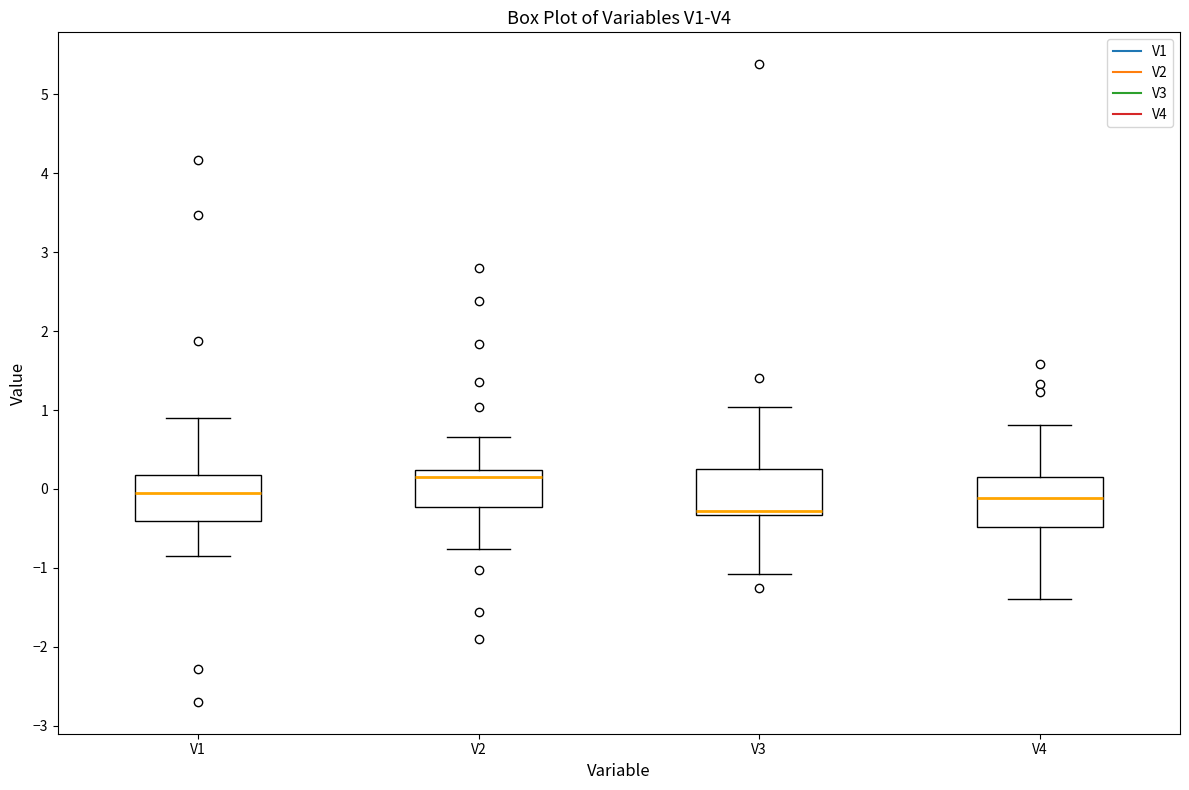

Where does the lower whisker of the box for V4 end on the y-axis? The values are not printed on the chart, so give them approximately, as read against the axis.

-1.4